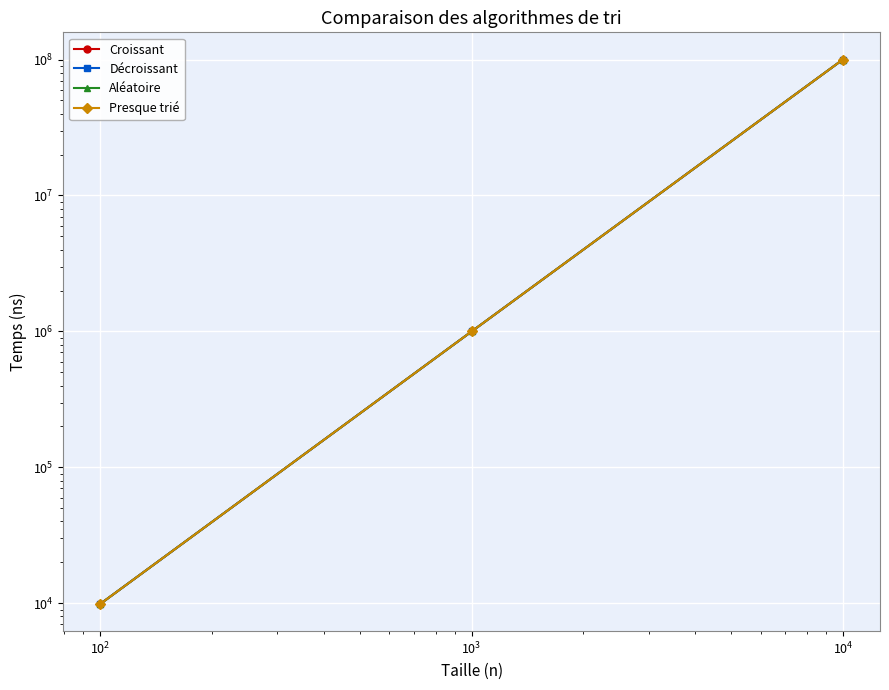

Between $\mathdefault{10^{0}}$ and $\mathdefault{10^{1}}$, which is larger?

$\mathdefault{10^{1}}$